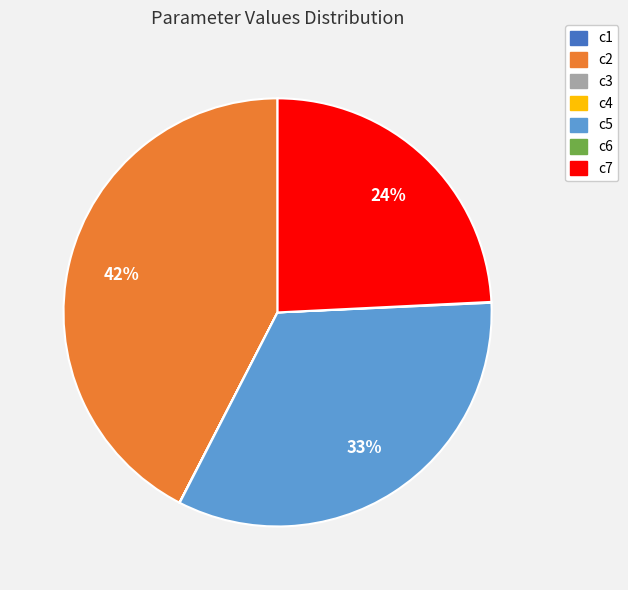

The c7 slice represents 33% of the pie. True or false?

False